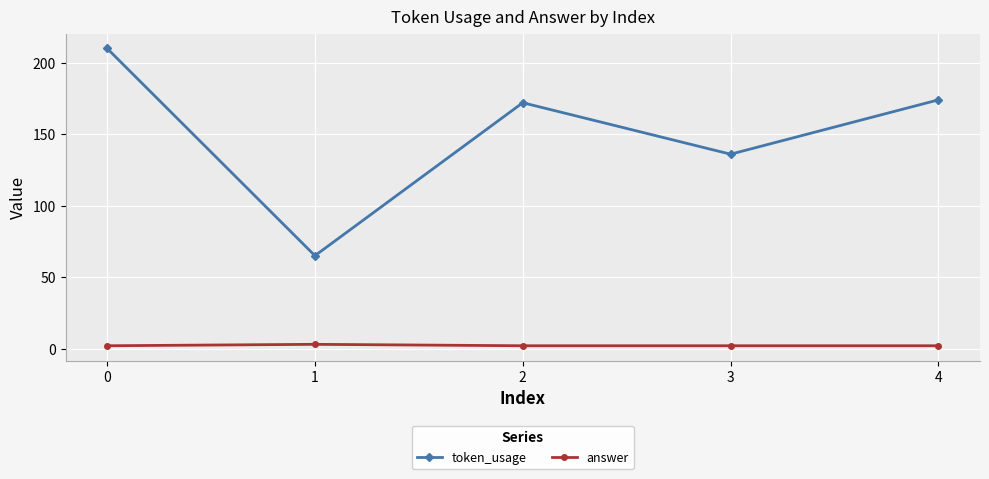

True or false: answer and token_usage cross at least once.

False